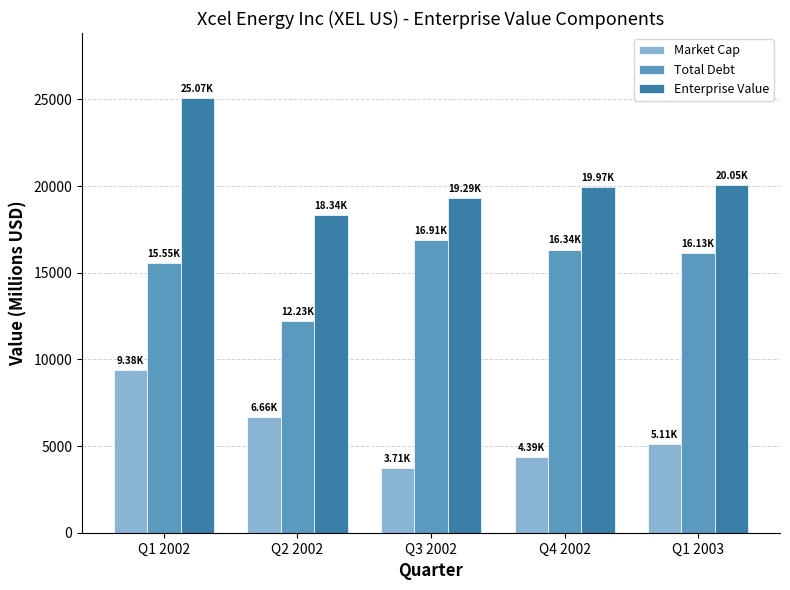

Is the value of Total Debt at Q1 2002 greater than the value of Market Cap at Q4 2002?

Yes